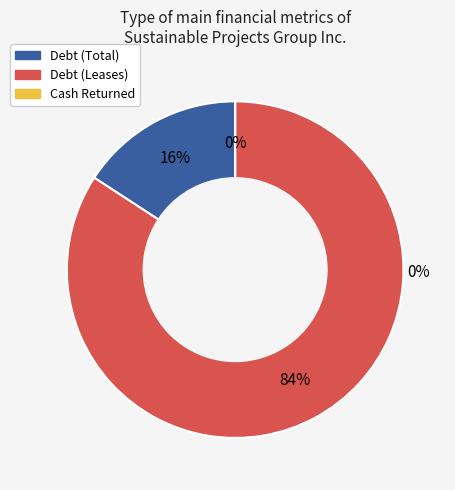

The cash_returned slice represents 1% of the pie. True or false?

False